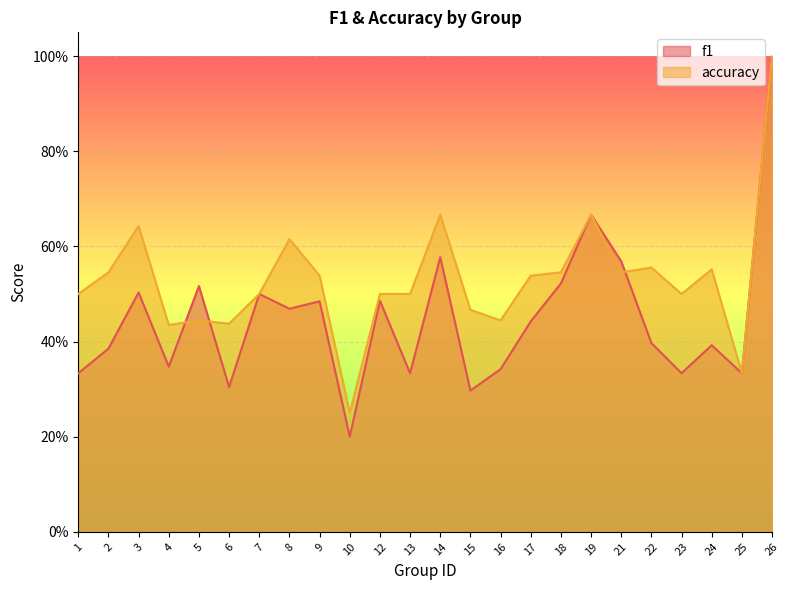

What is the lowest value of the f1 series?

0.2